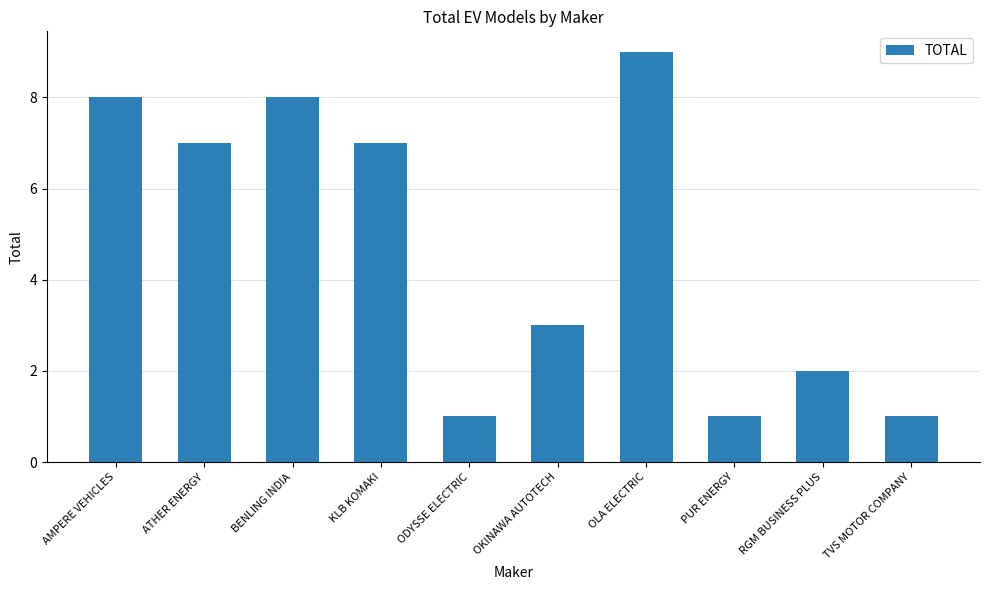

What is the average value?

5